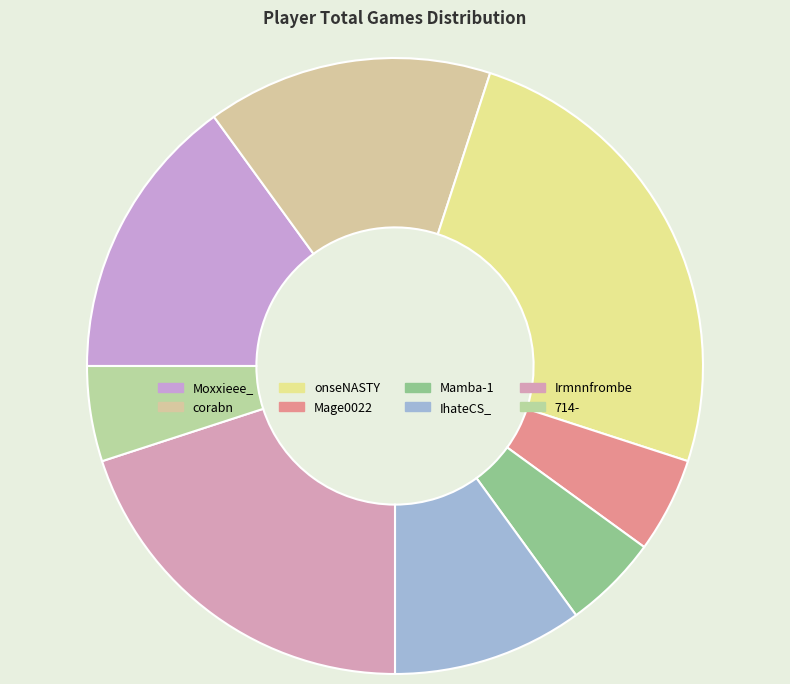

Is there any slice that represents more than half of the pie?

No